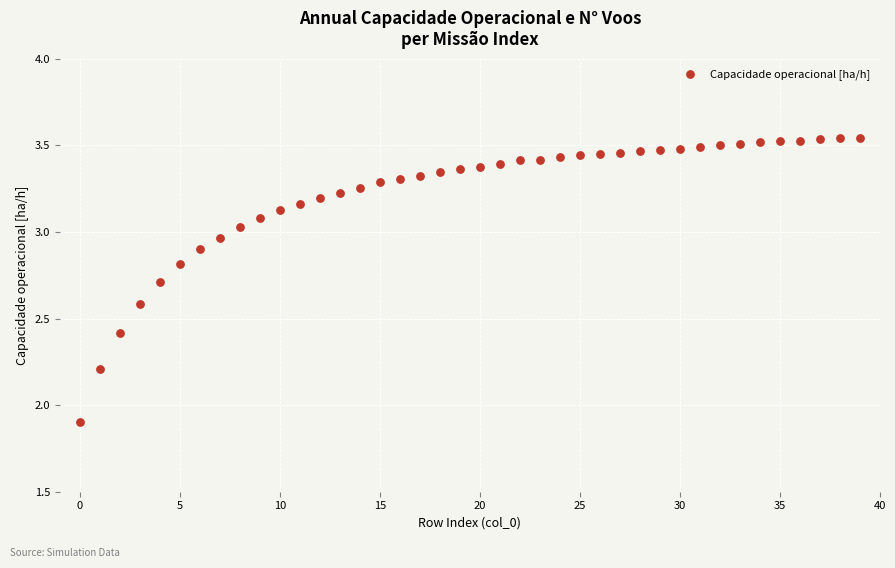

What Y value in the scatter plot is closest to 2?

1.9